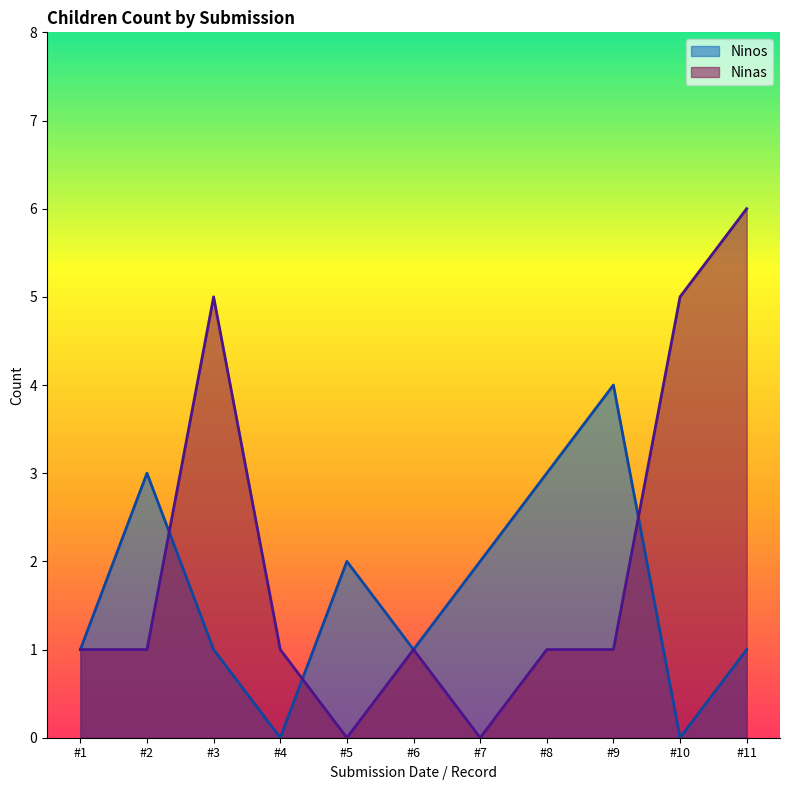

List the series in order of their peak value, lowest first.

Ninos, Ninas